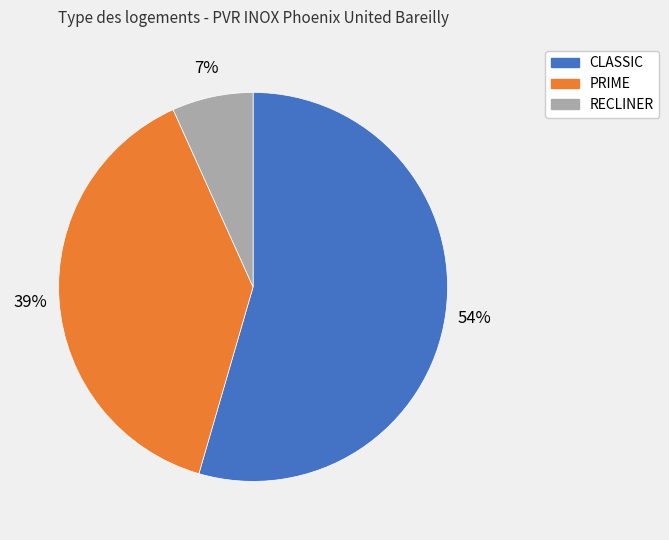

Which category has the smallest portion of the pie?

RECLINER